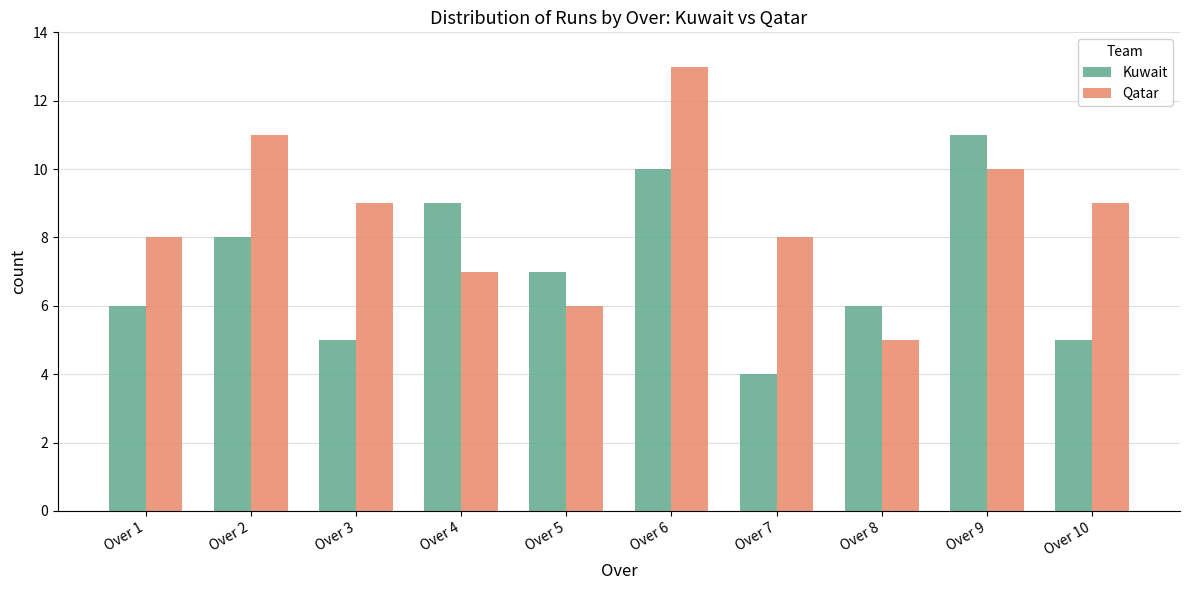

What is the difference between the maximum and minimum values in the Qatar series?

8